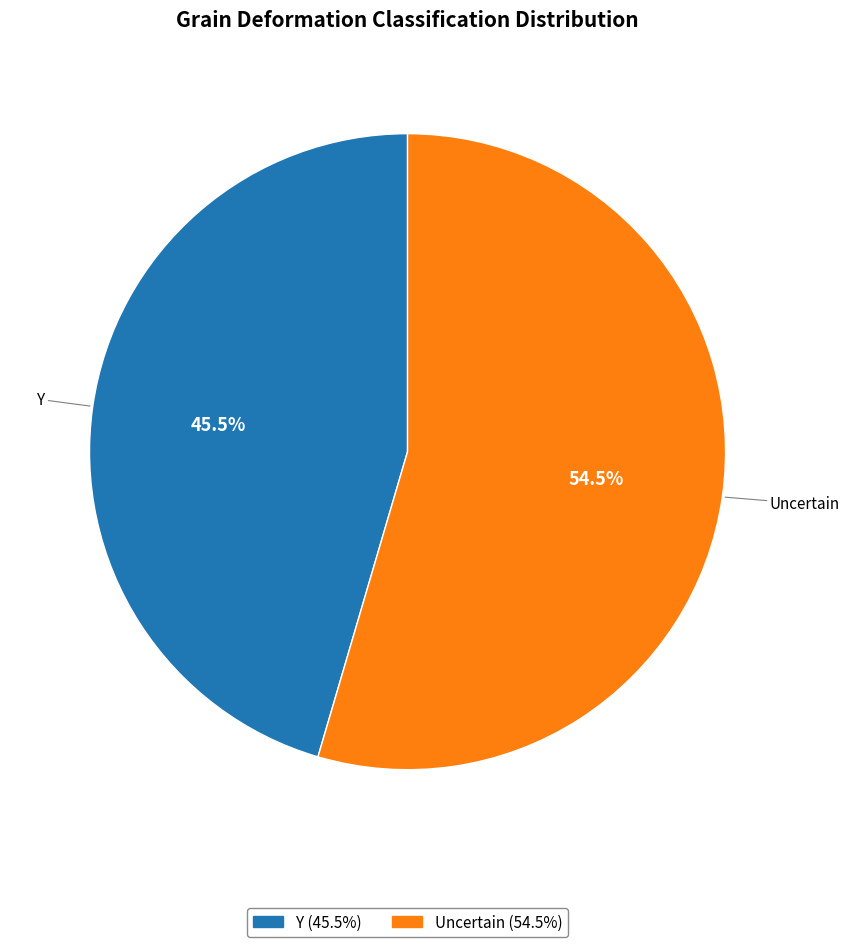

Does Y account for over 50% of the chart?

No